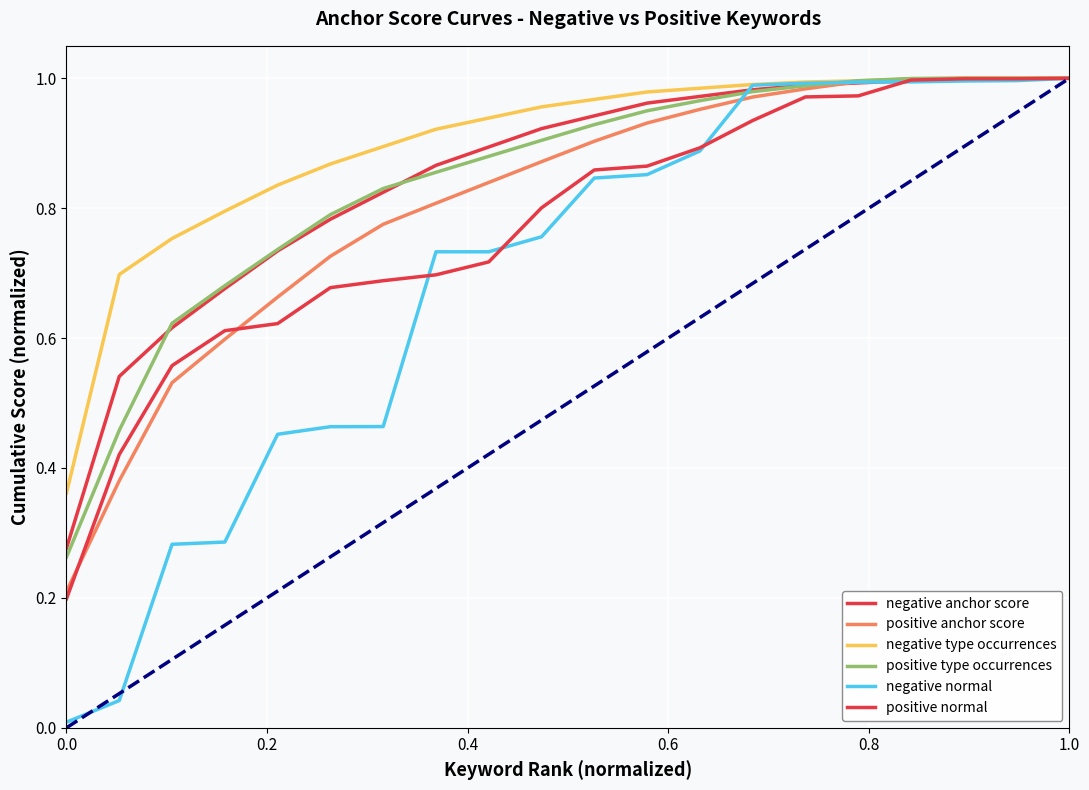

How many lines are shown in the chart?

6